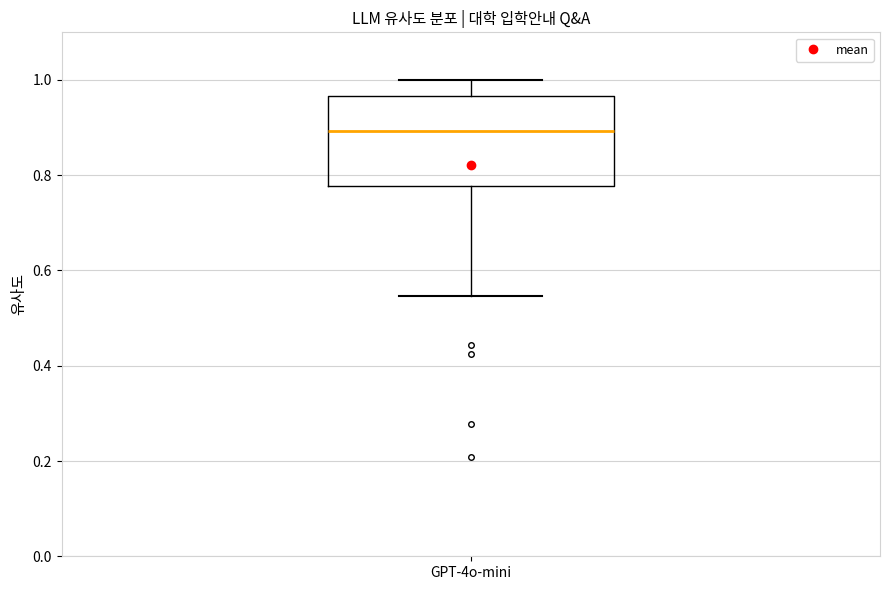

Transcribe this box plot: give where the median line is, the range the box spans, and where the two whiskers end, as read against the y-axis. The values are not printed on the chart, so give them approximately, as read against the axis.

median 0.90, box 0.78 to 0.96, whiskers 0.54 to 1.00